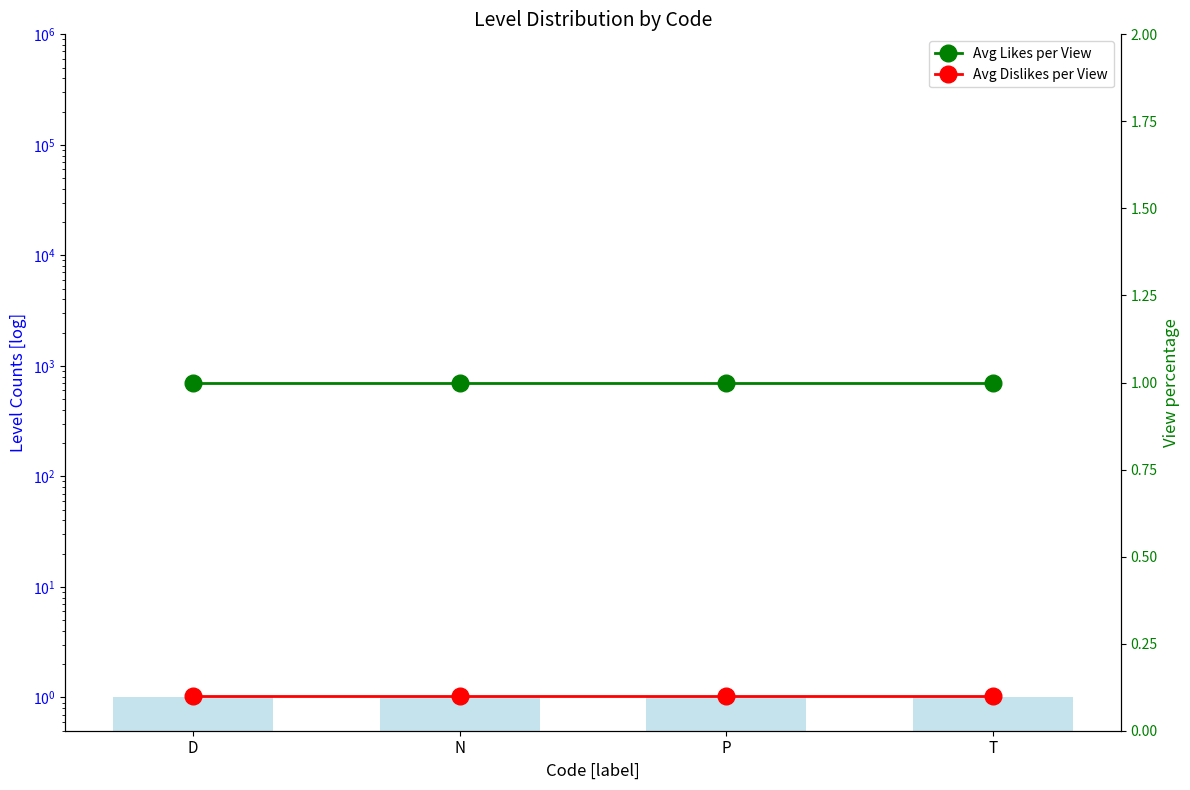

Which has a higher value, T or N?

T